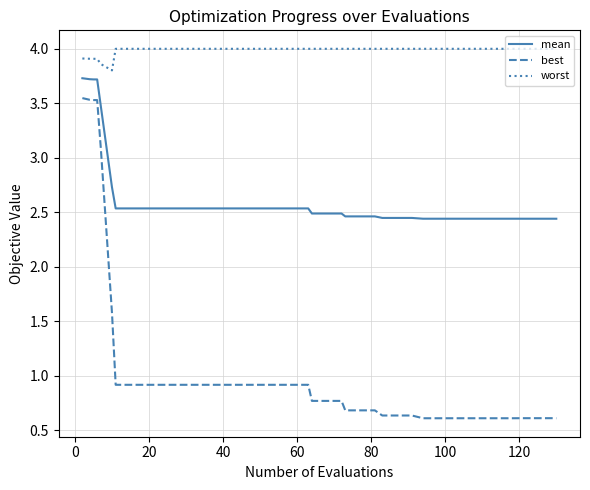

True or false: best and worst intersect in this chart.

False